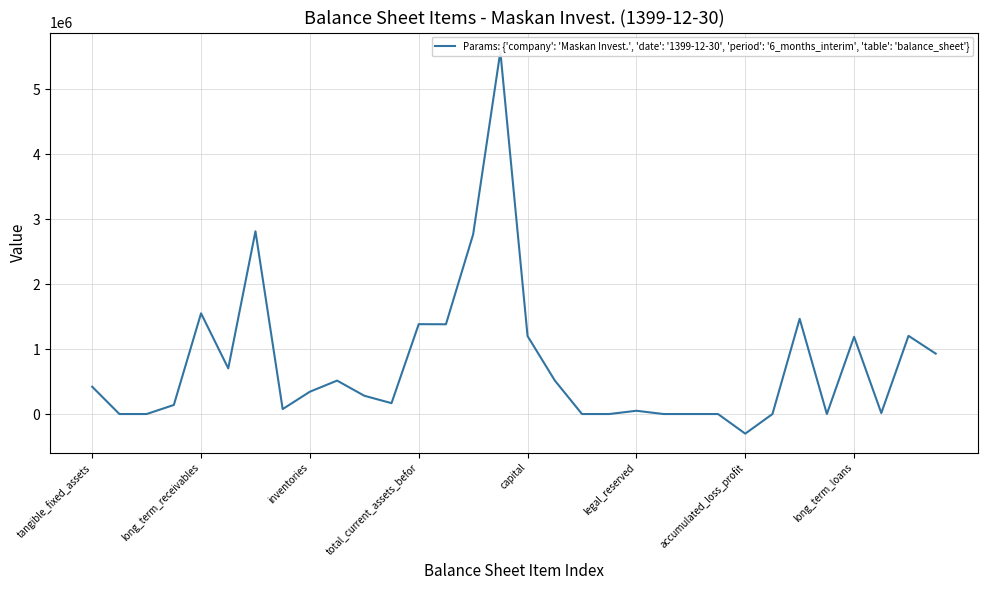

Count the number of categories in the chart.

32